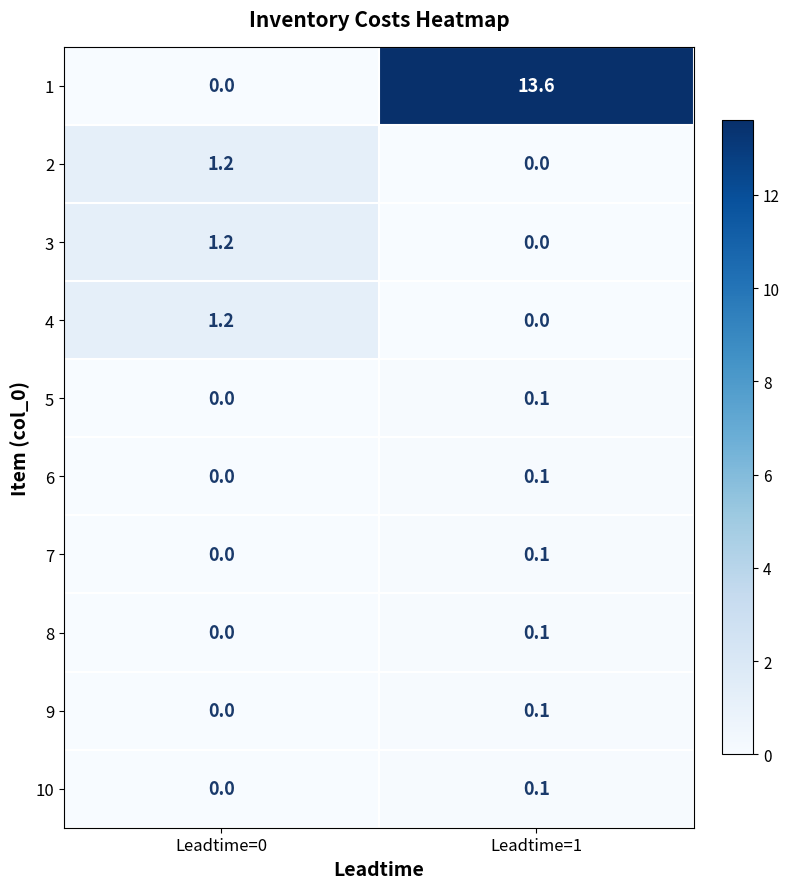

List the labels in order of 10 value, largest first.

Leadtime=1, Leadtime=0